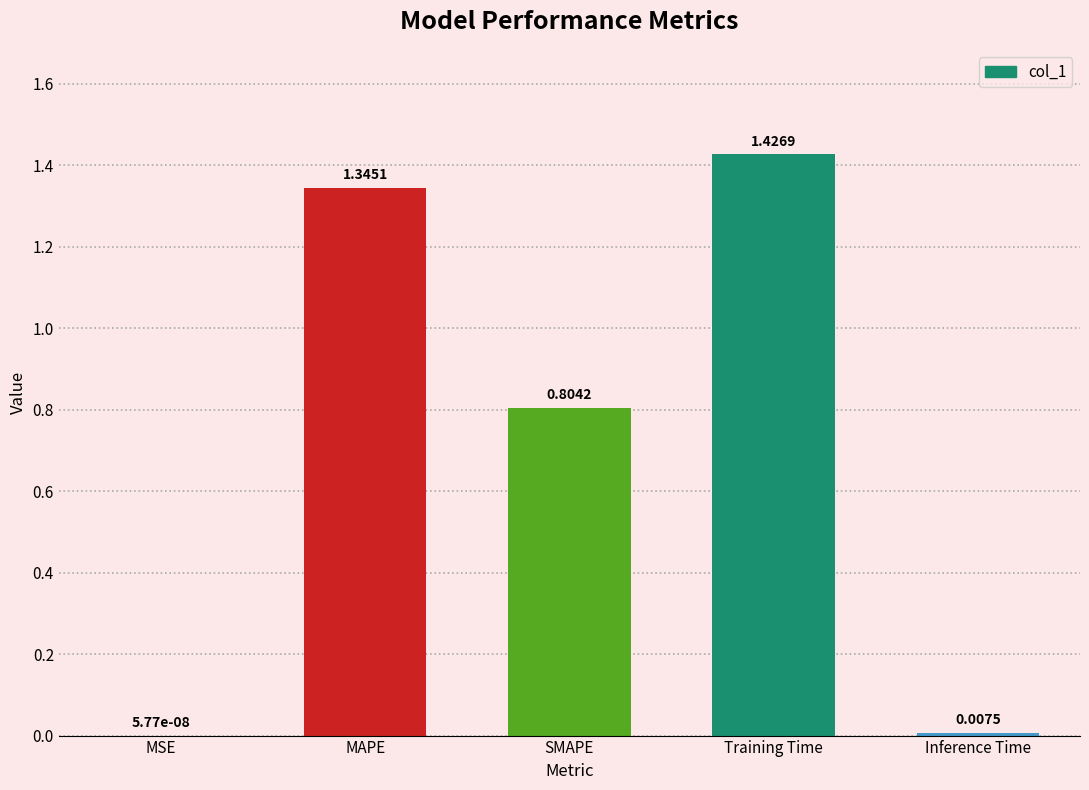

Which label corresponds to the largest value in the chart?

Training Time